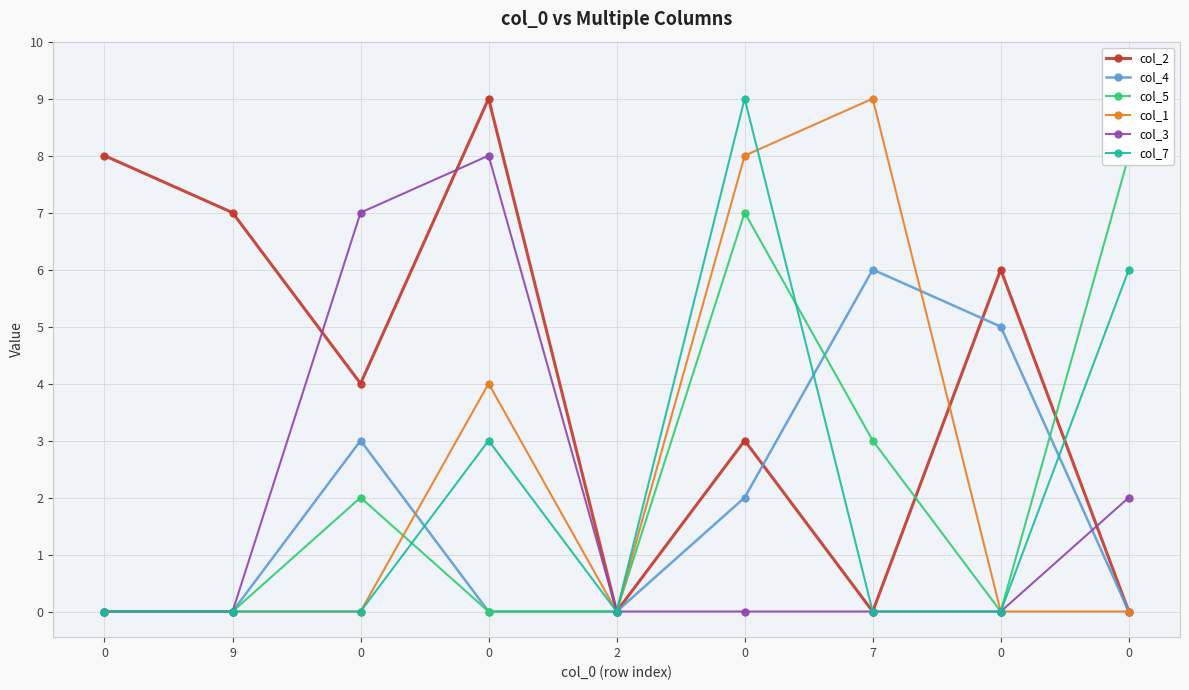

What is the difference between the maximum and minimum values in the col_2 series?

9